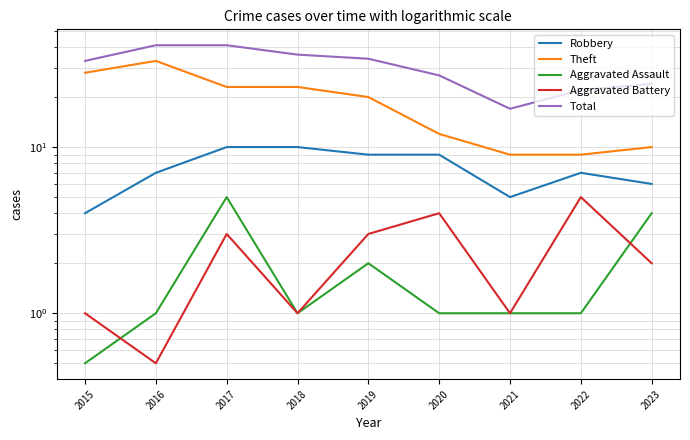

What is the value of the Theft point at the 6th from the left?

12.0